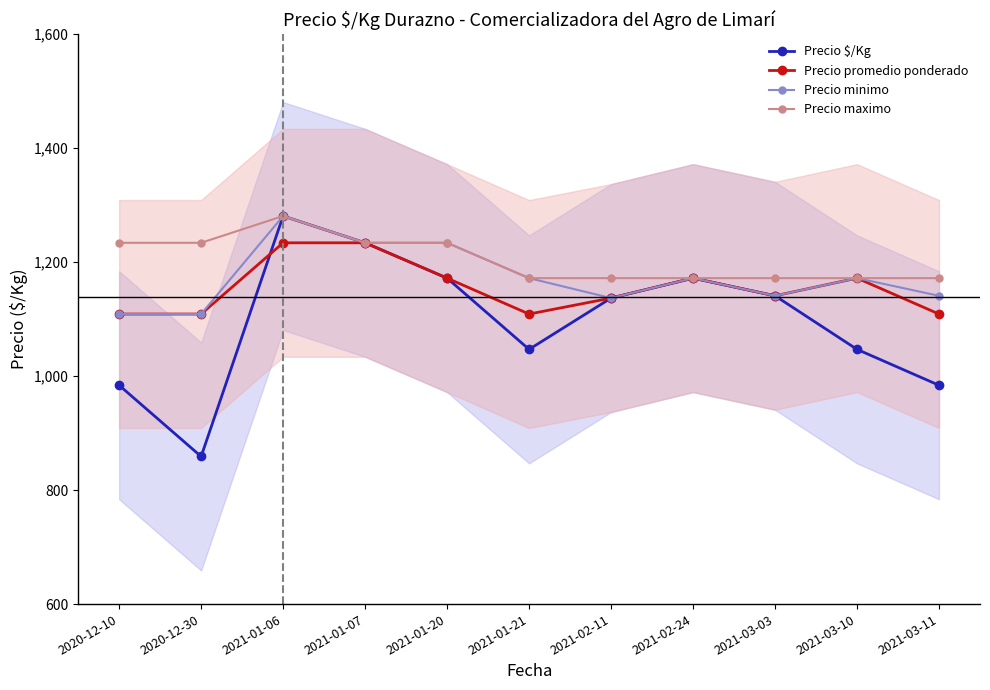

How many lines are shown in the chart?

4